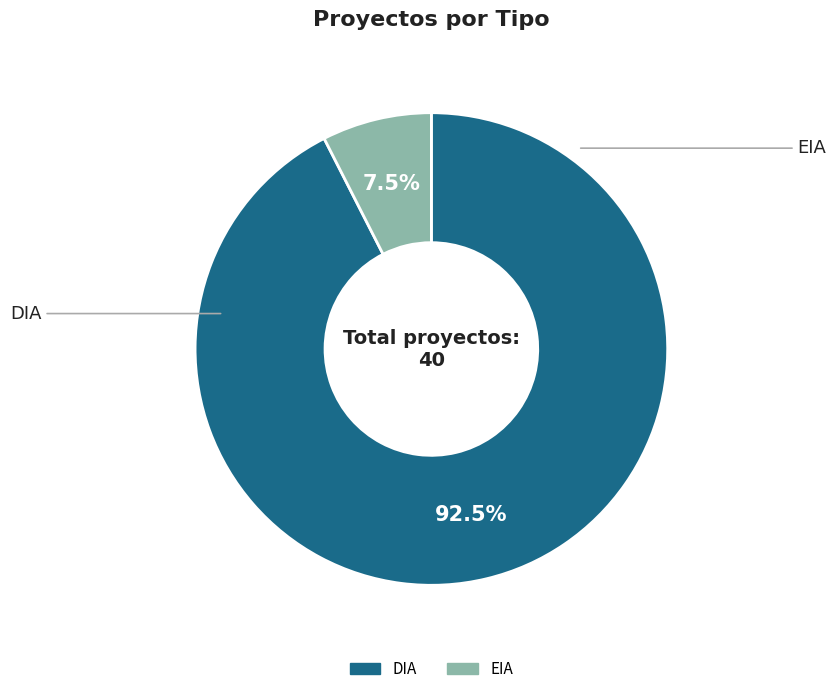

What percentage do DIA and EIA together represent?

100.0%